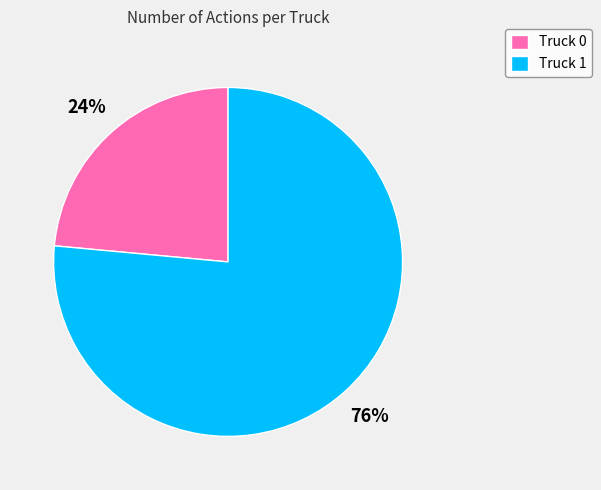

Do Truck 0 and Truck 1 together represent more than half of the pie?

Yes